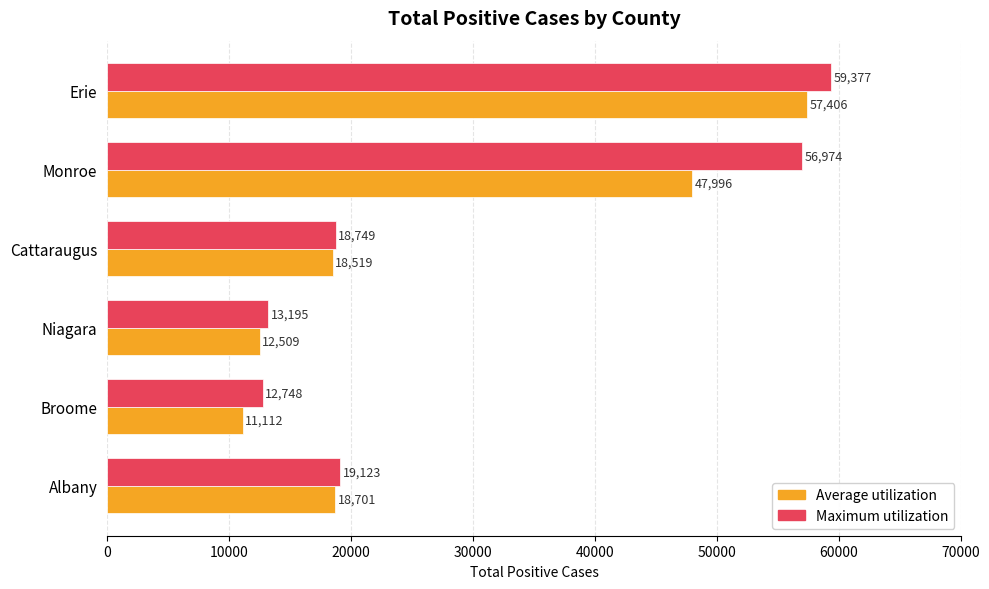

True or false: Maximum utilization has a value of 12748 at Broome.

True